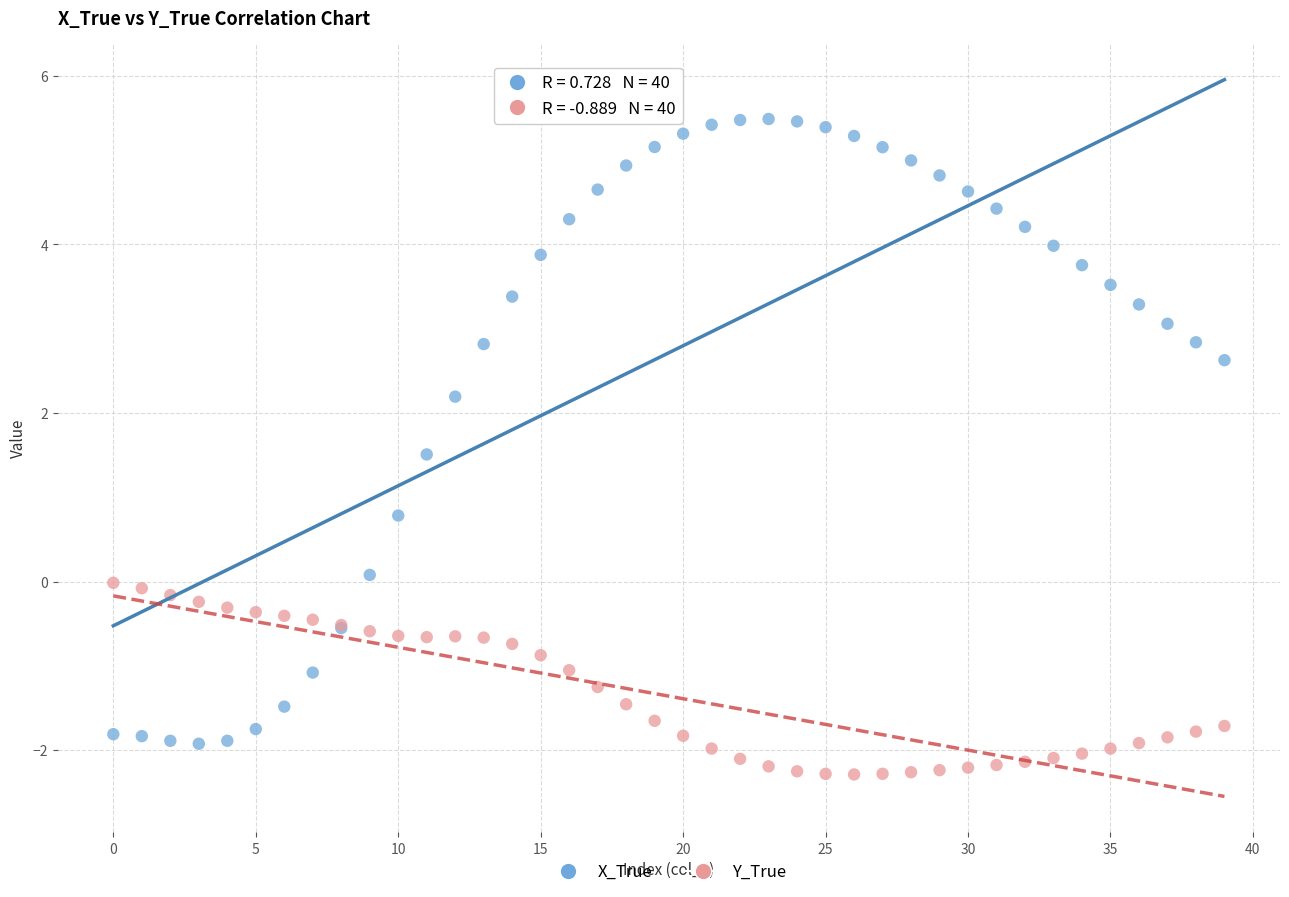

Which series has the widest spread of Y values?

X_True